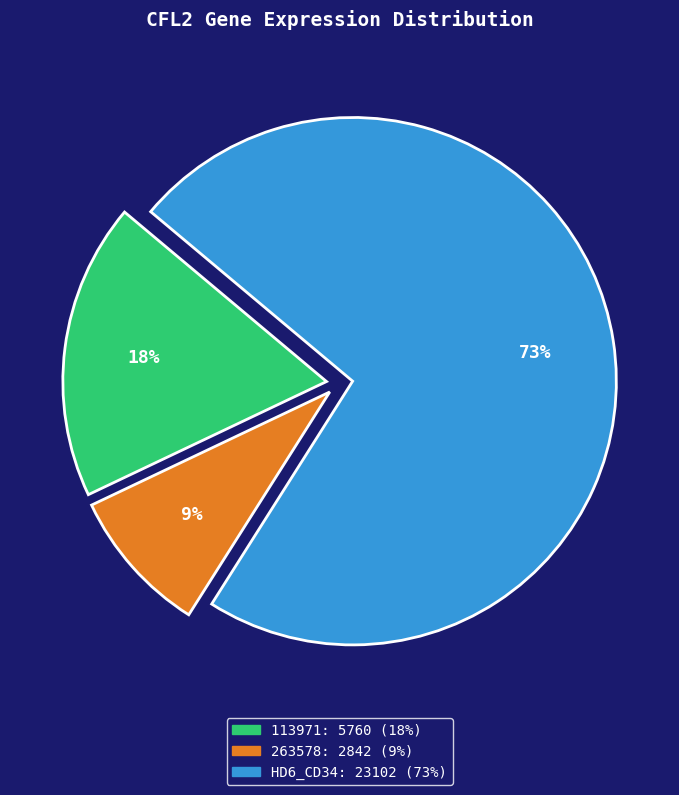

Does any single category account for the majority?

Yes